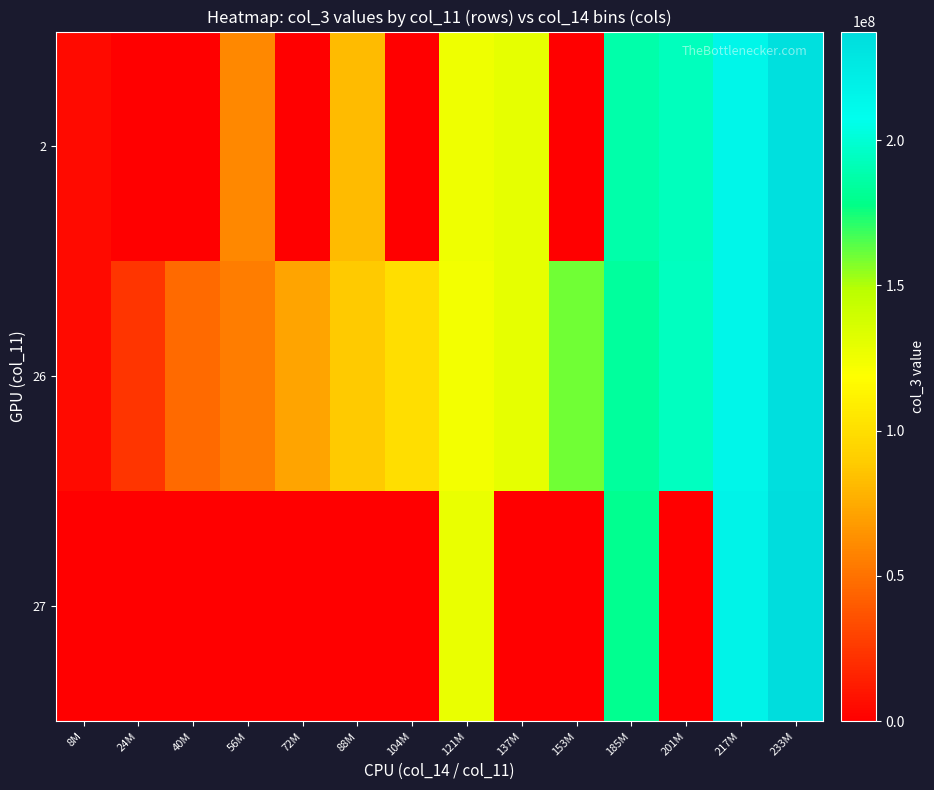

Rank the series by their average value, from lowest to highest.

27, 2, 26